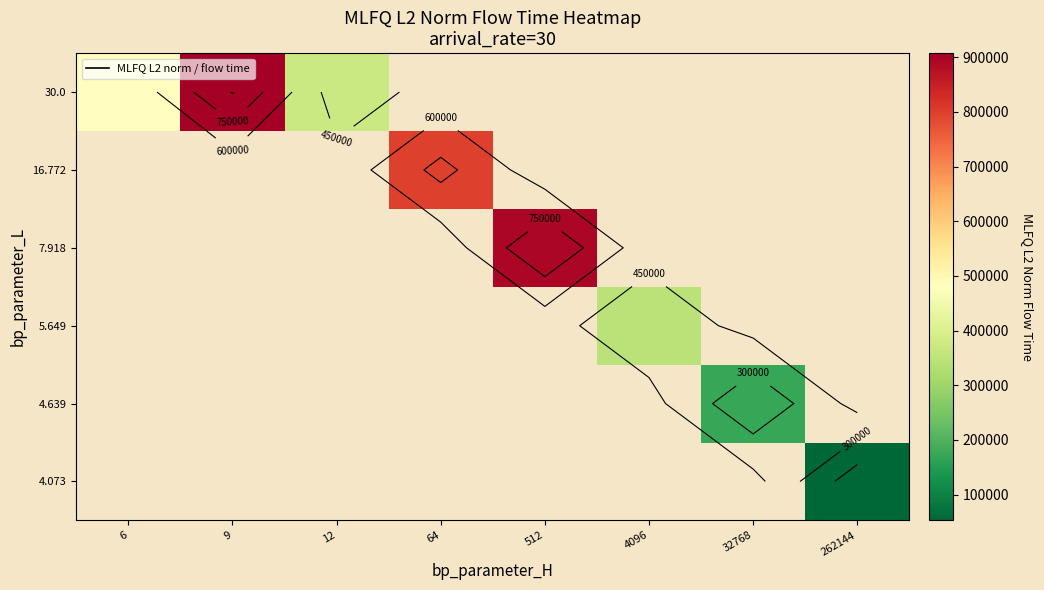

Rank the series by their maximum value, from highest to lowest.

4.073, 4.639, 5.649, 7.918, 16.772, 30.0